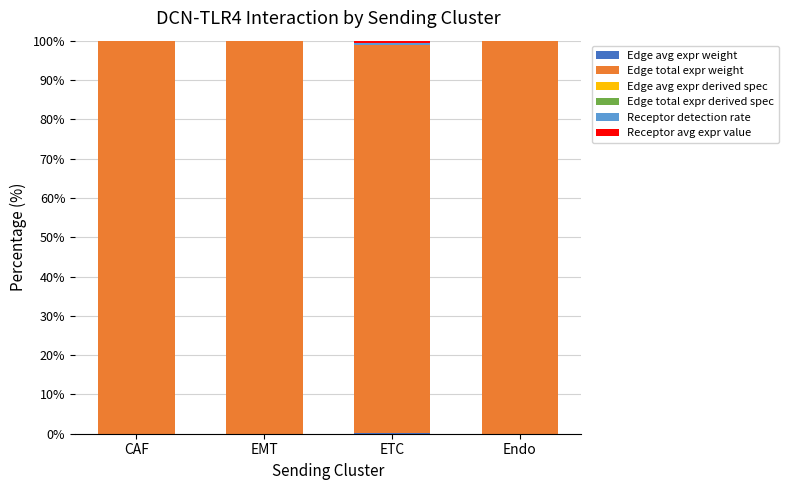

Does the chart contain stacked bars?

Yes